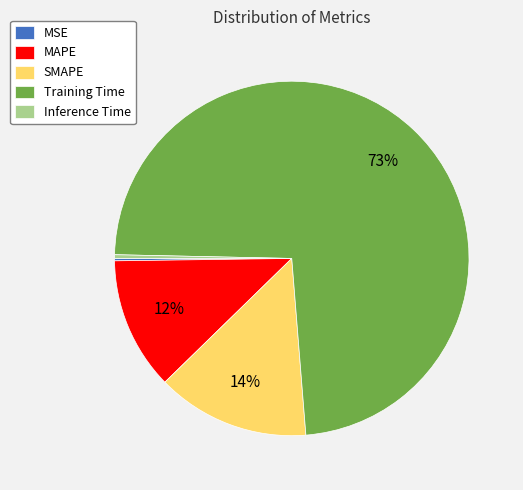

True or false: SMAPE accounts for 3% of the total.

False